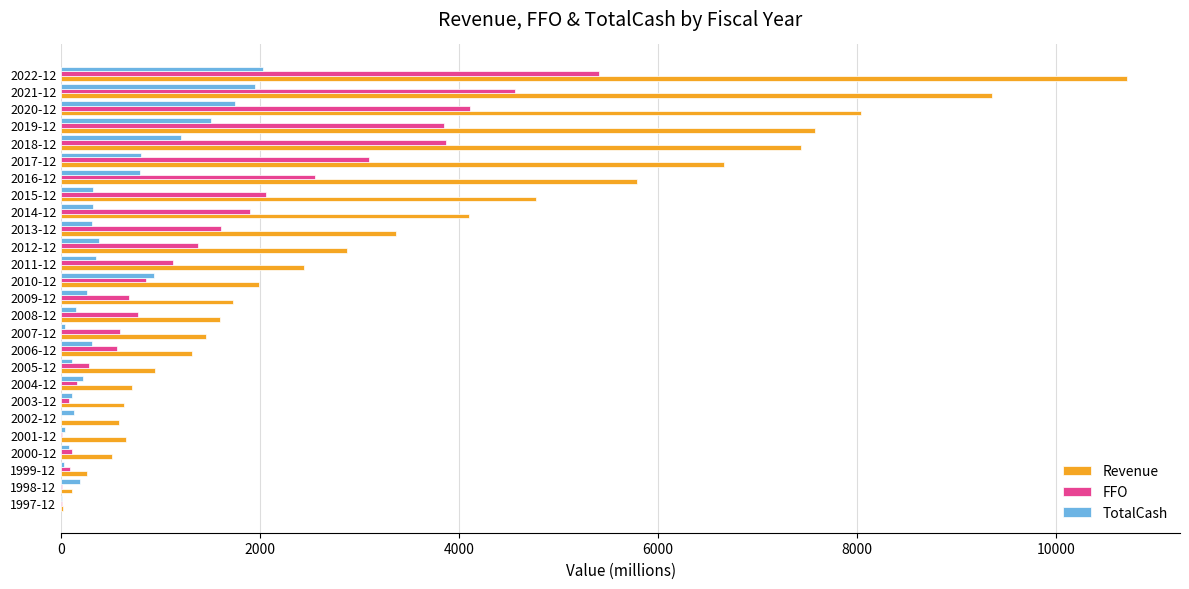

Between 1999-12 and 2012-12, which series saw the biggest shift?

Revenue